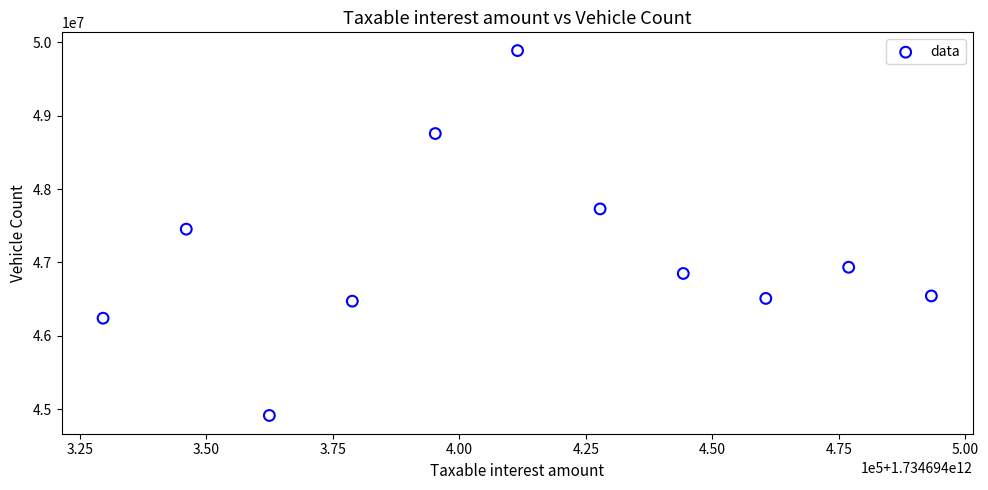

What is the range of Y values (max minus min)?

4972833